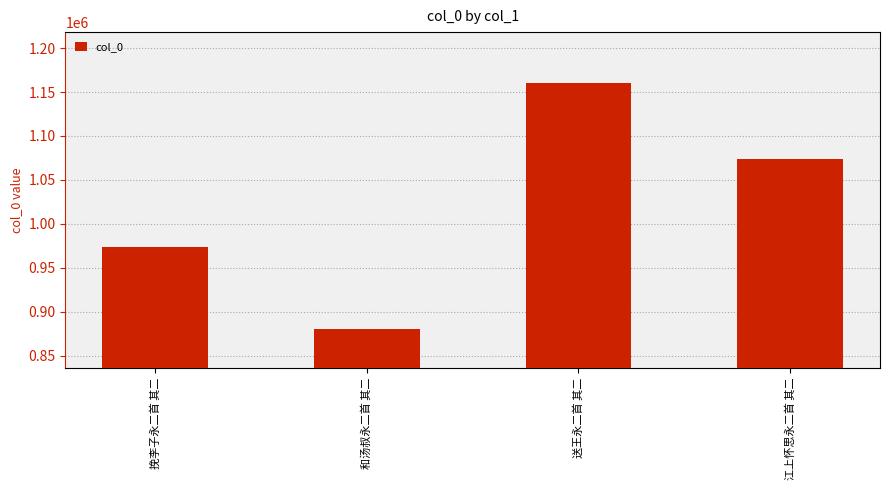

What is the ratio of the value at 挽李子永二首 其二 to the value at 江上怀思永二首 其二?

0.9